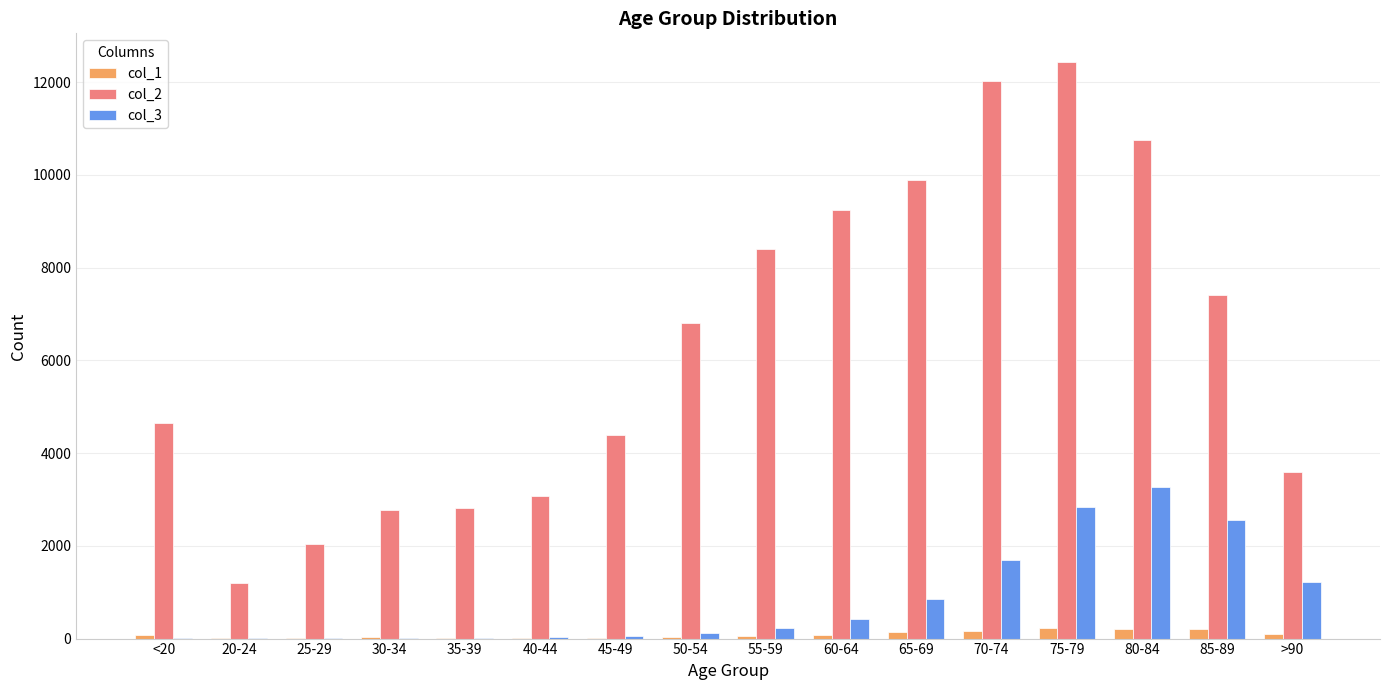

Between 45-49 and 80-84, which series saw the biggest shift?

col_2